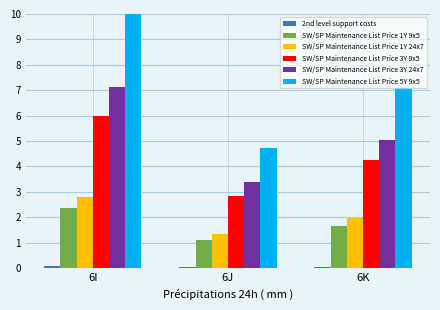

List the labels in order of SW/SP Maintenance List Price 3Y 24x7 value, smallest first.

6J, 6K, 6I